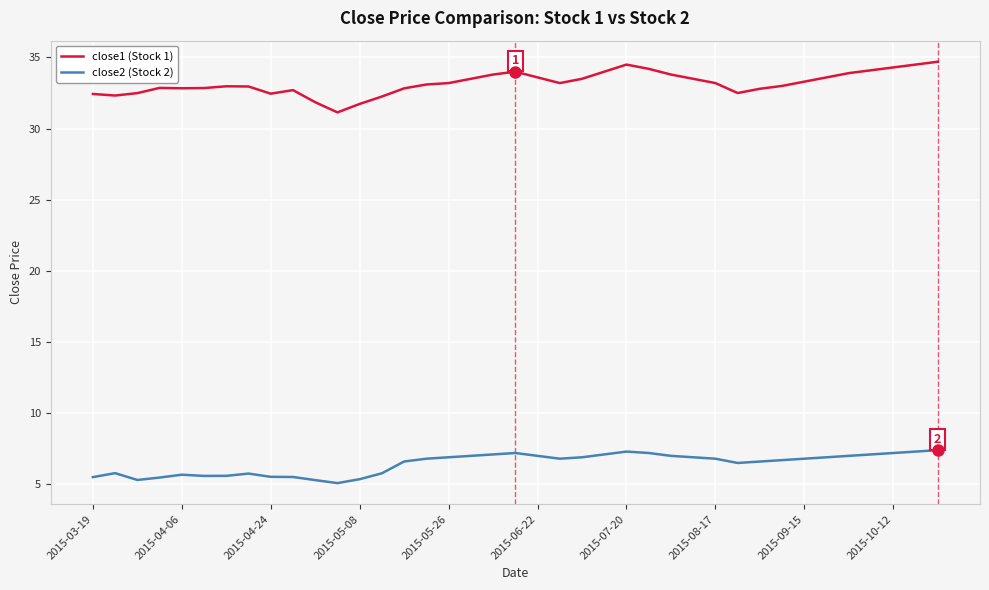

What is the difference between the maximum and minimum values in the close1 (Stock 1) series?

3.6